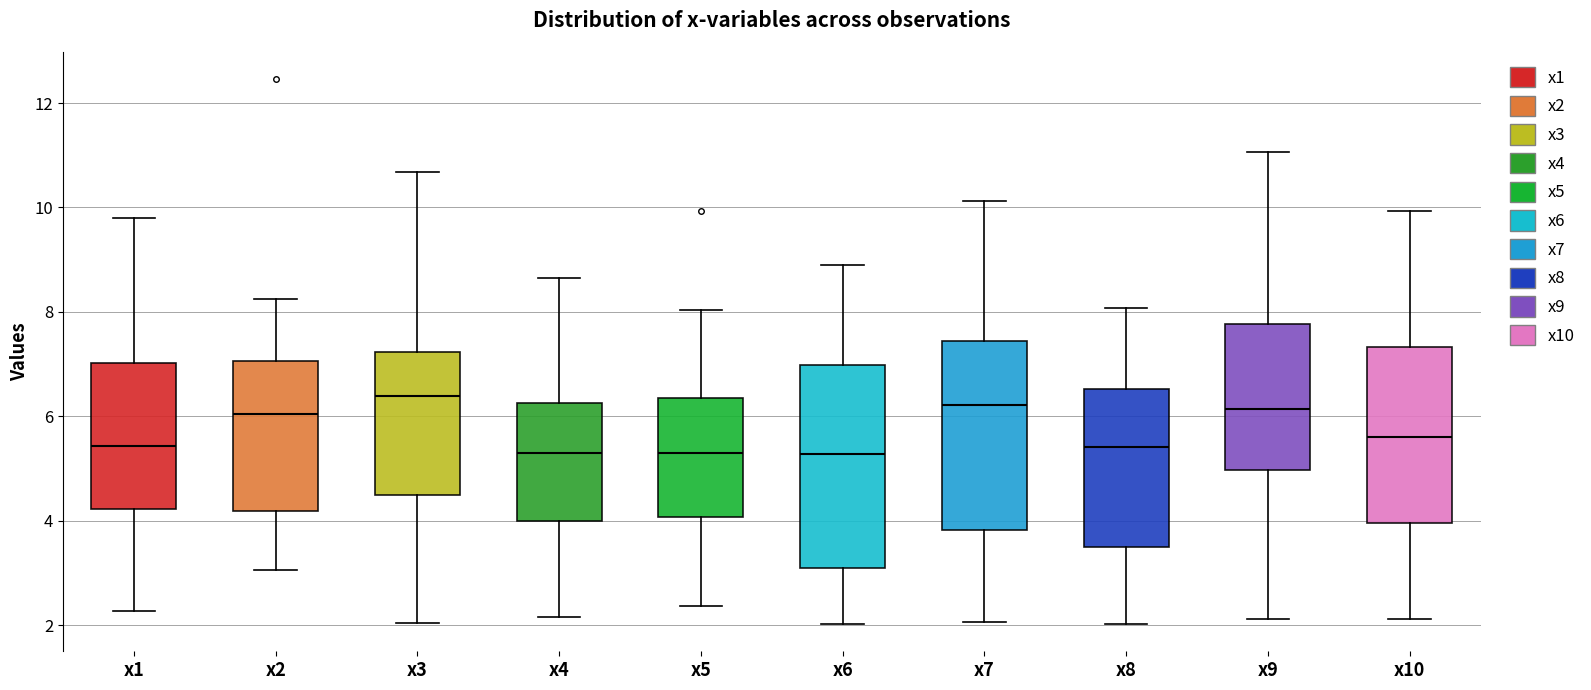

Comparing the boxes themselves (not the whiskers), which one is the tallest?

x6